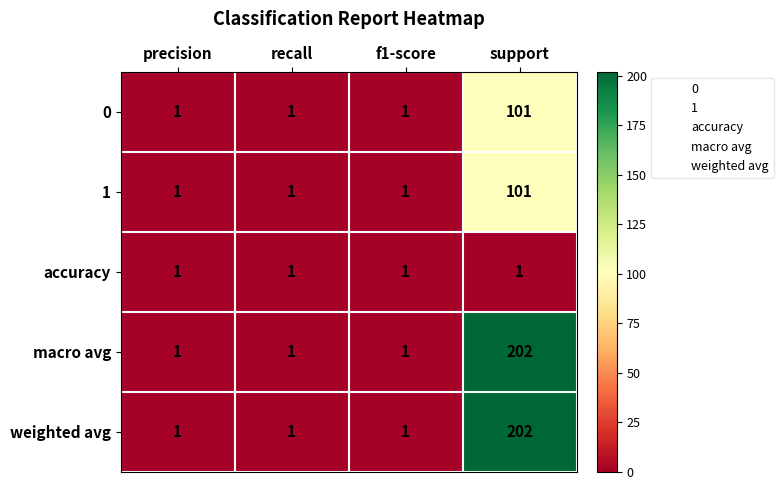

What is the difference between the maximum and second lowest values in the weighted avg series?

201